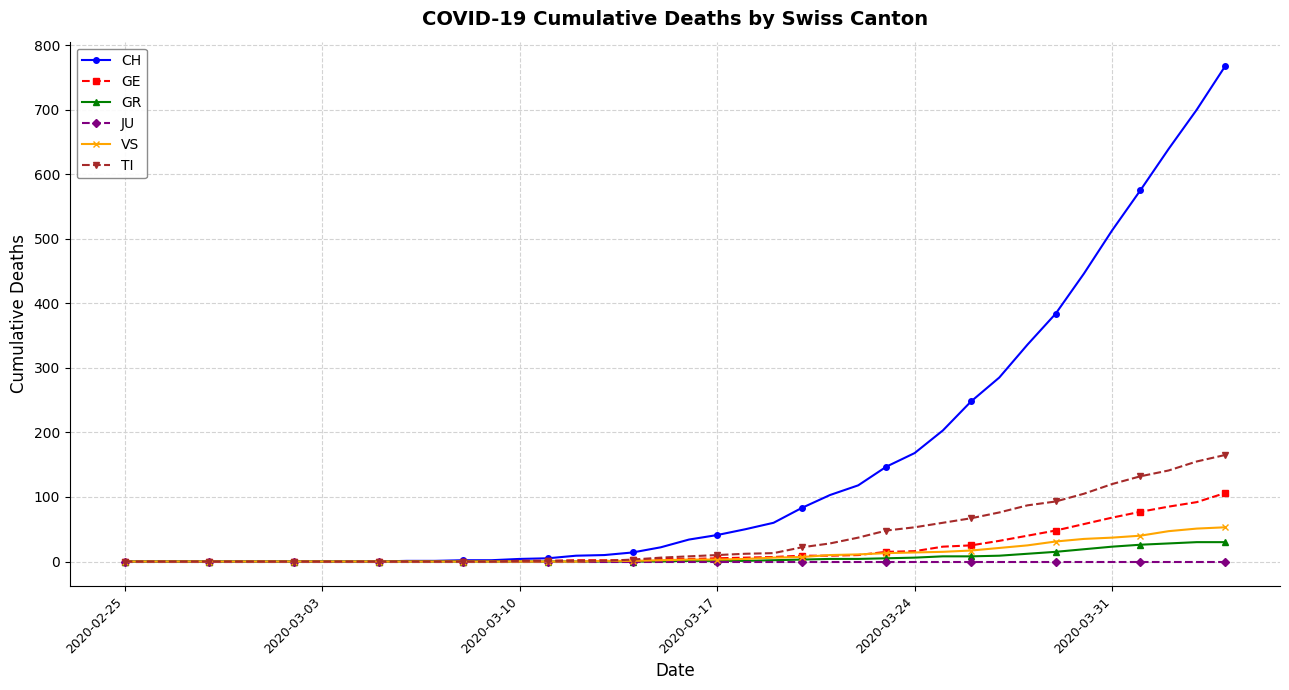

At how many categories does at least one series exceed 596?

3